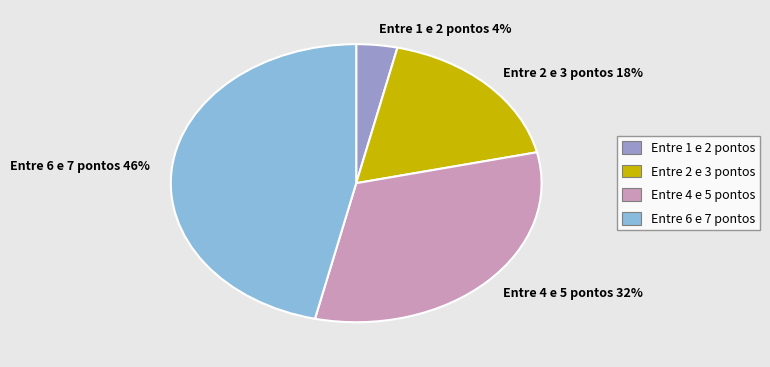

Does Entre 4 e 5 pontos account for over 50% of the chart?

No